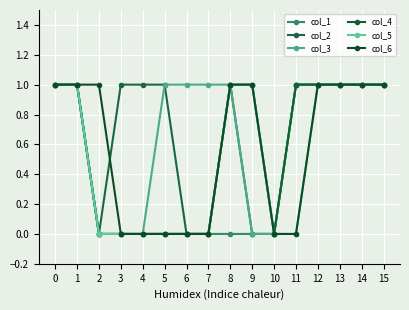

What is the greatest value displayed?

1